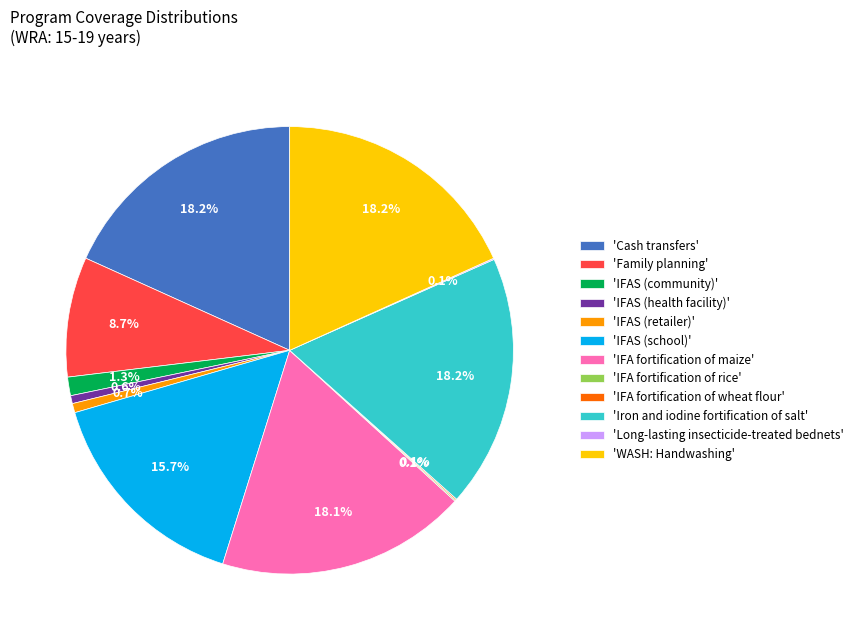

To the nearest percent, what is the average slice percentage?

8%